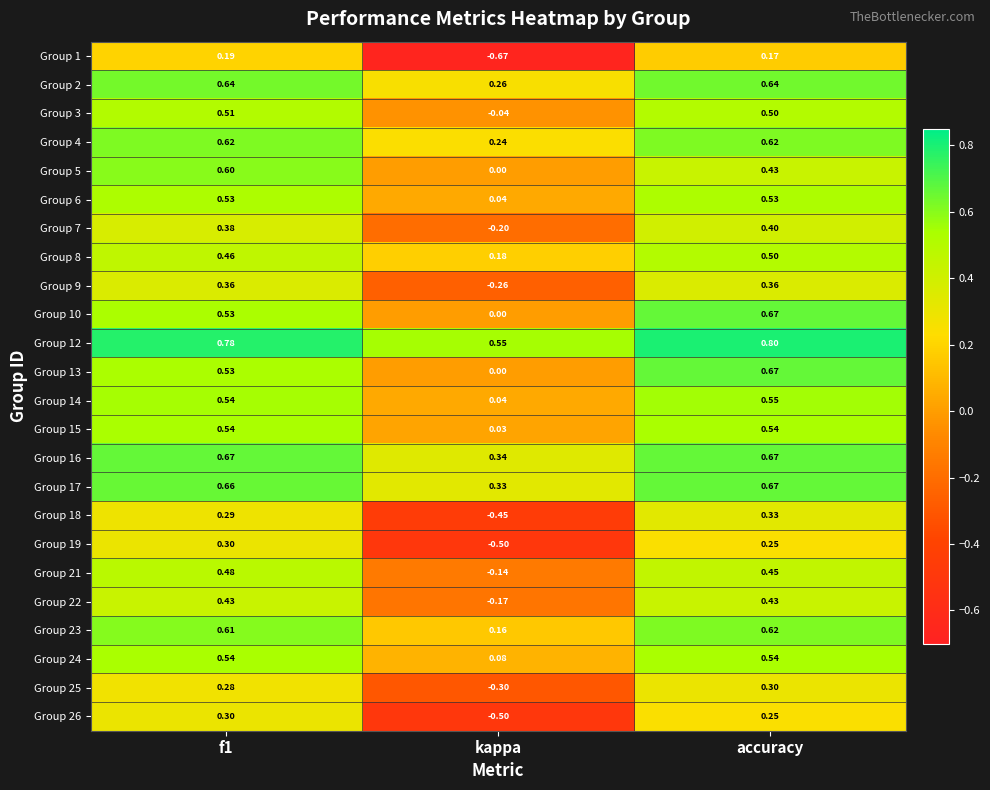

Which category has the highest value across all series?

accuracy